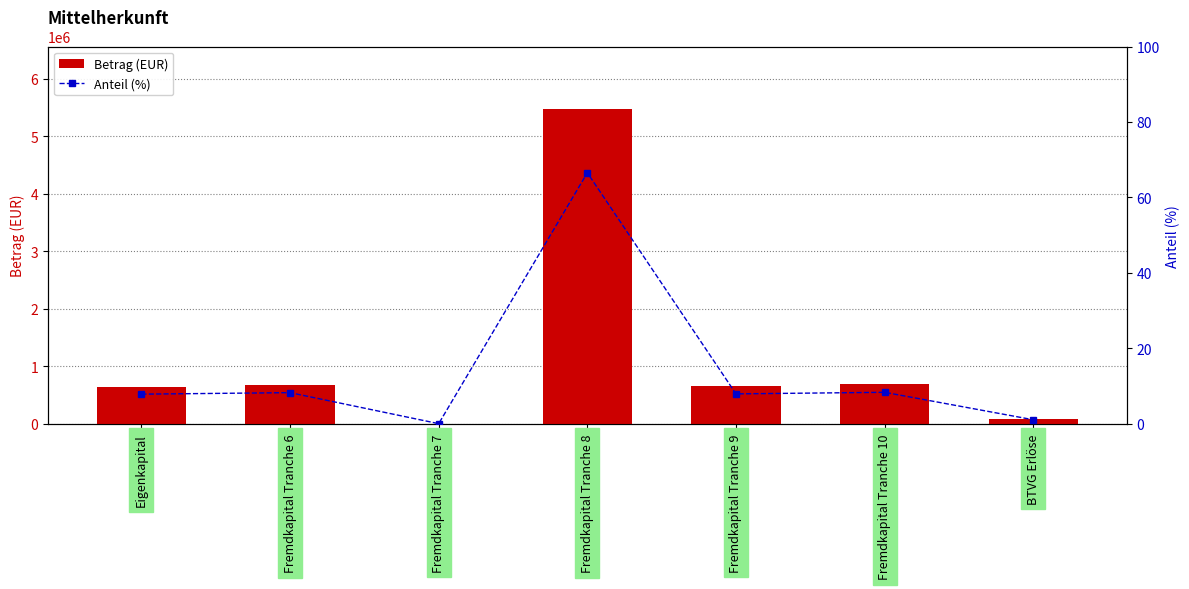

True or false: Betrag (EUR) has a value of 9015132.6 at Fremdkapital Tranche 8.

False